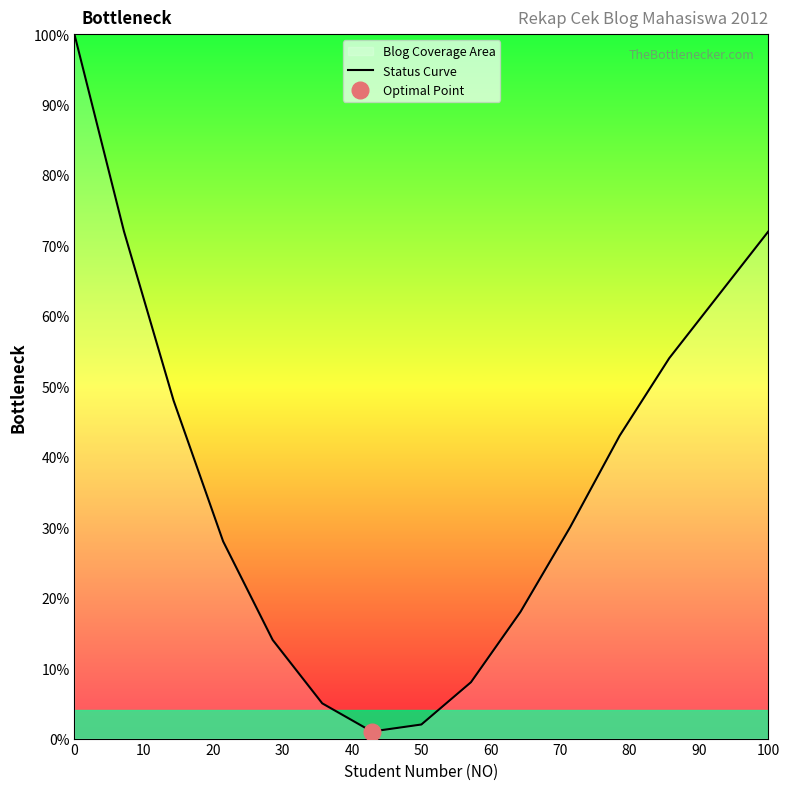

What is the smallest value displayed?

1